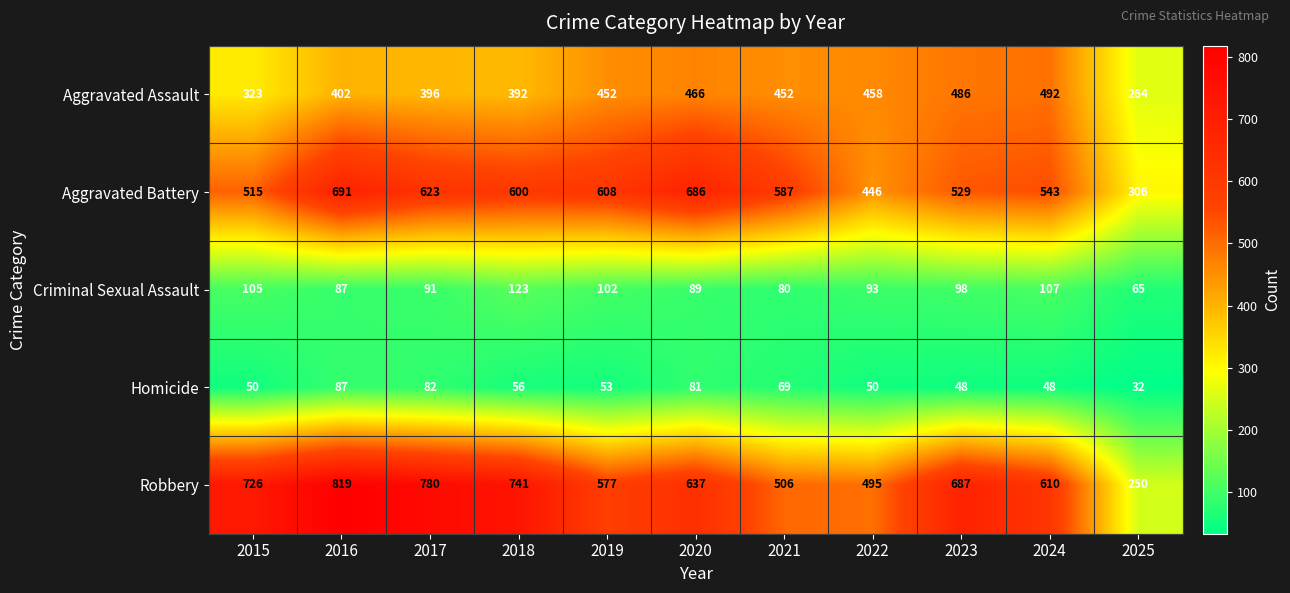

Where does the Criminal Sexual Assault series first go above 93?

2015